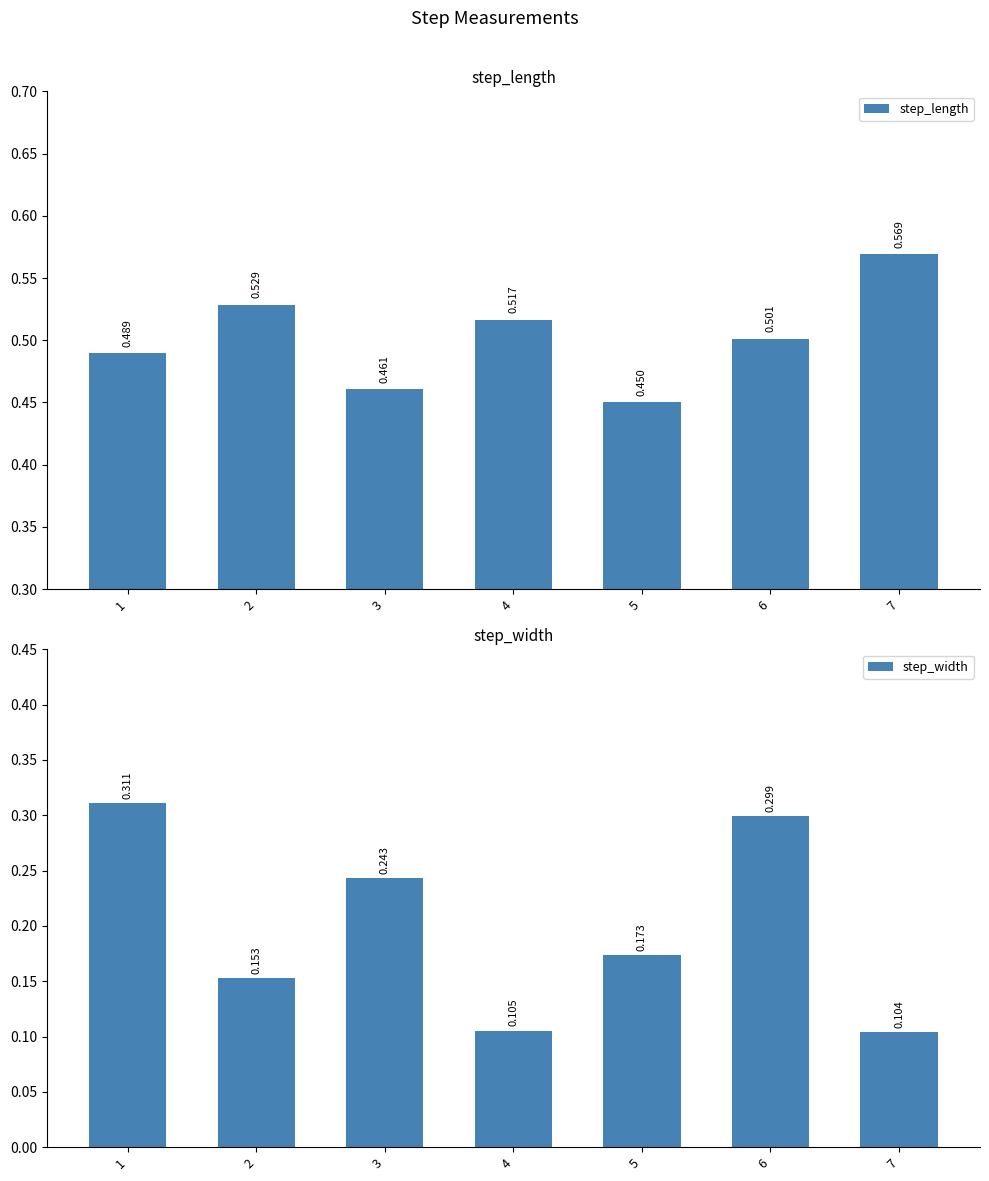

Count the number of categories in the chart.

7